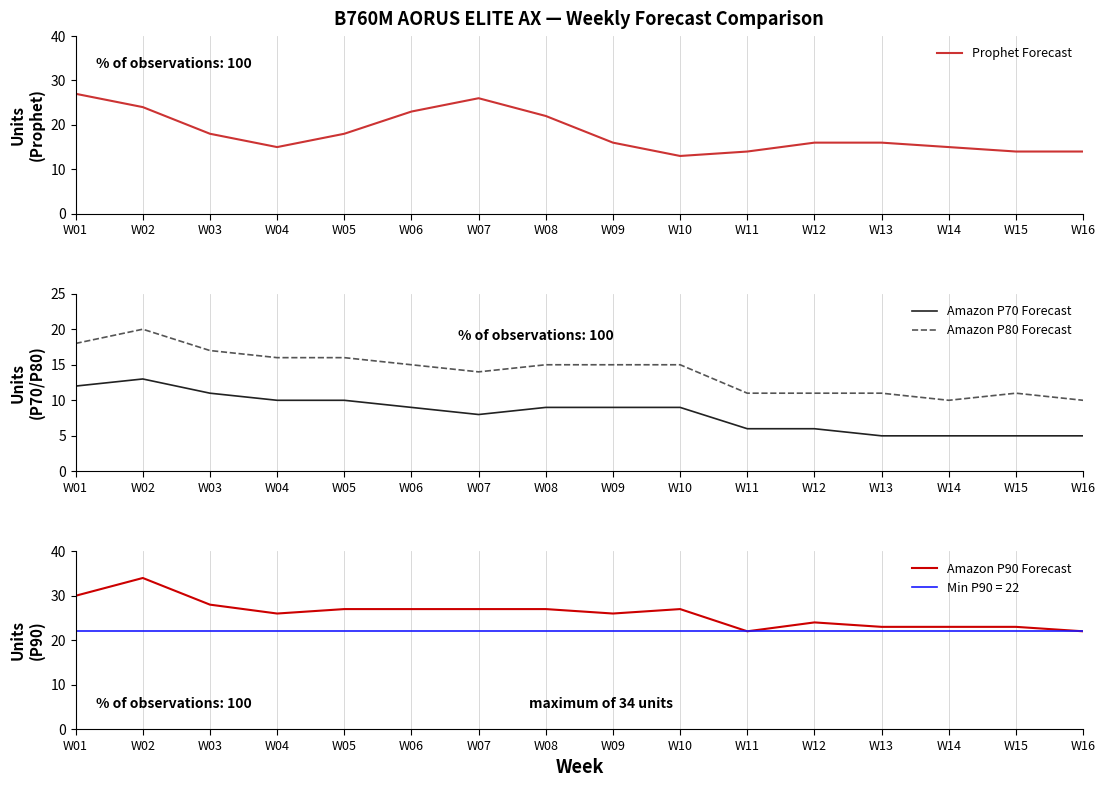

True or false: Prophet Forecast has a value of 16 at W12.

True